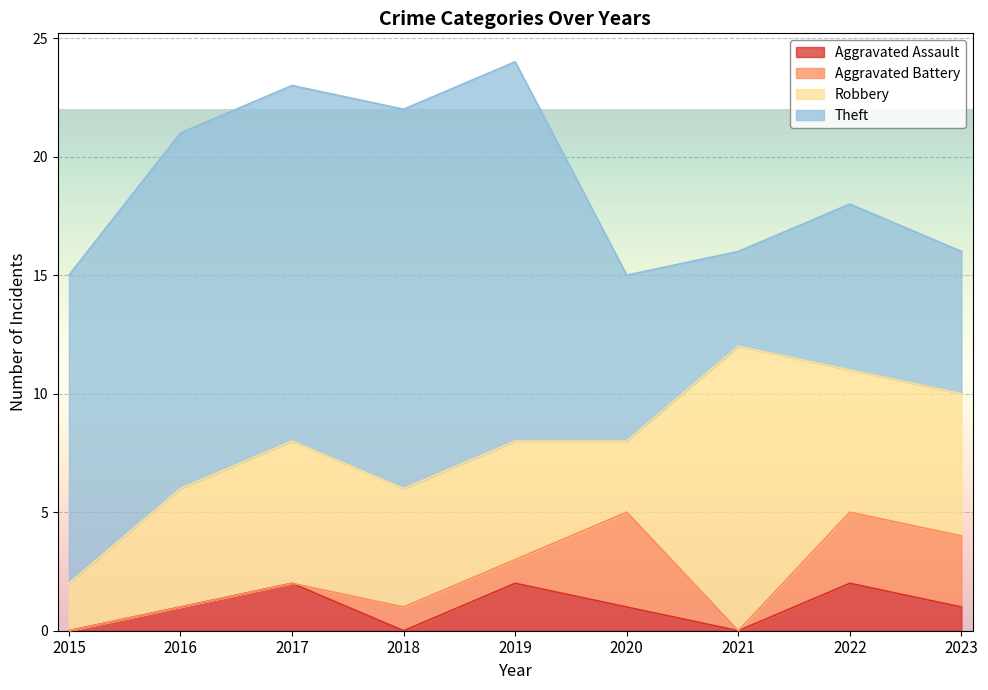

What is the sum of all Aggravated Battery values?

12